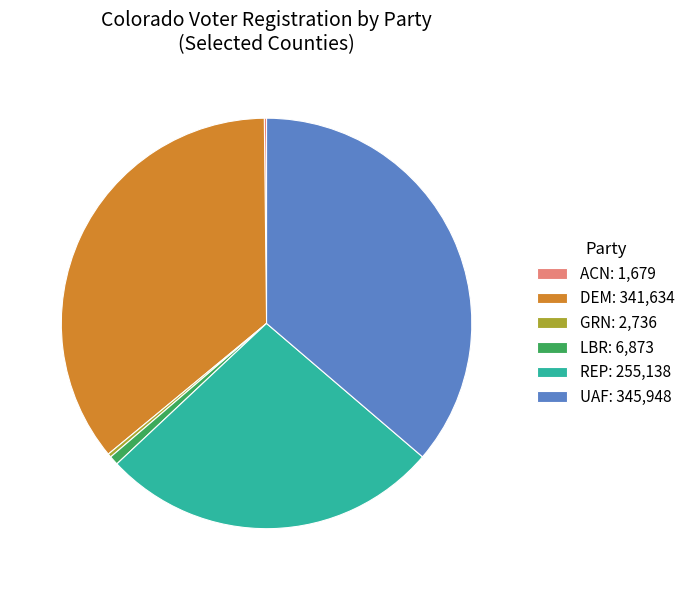

Approximately how many times larger is the value at UAF compared to REP?

1.4